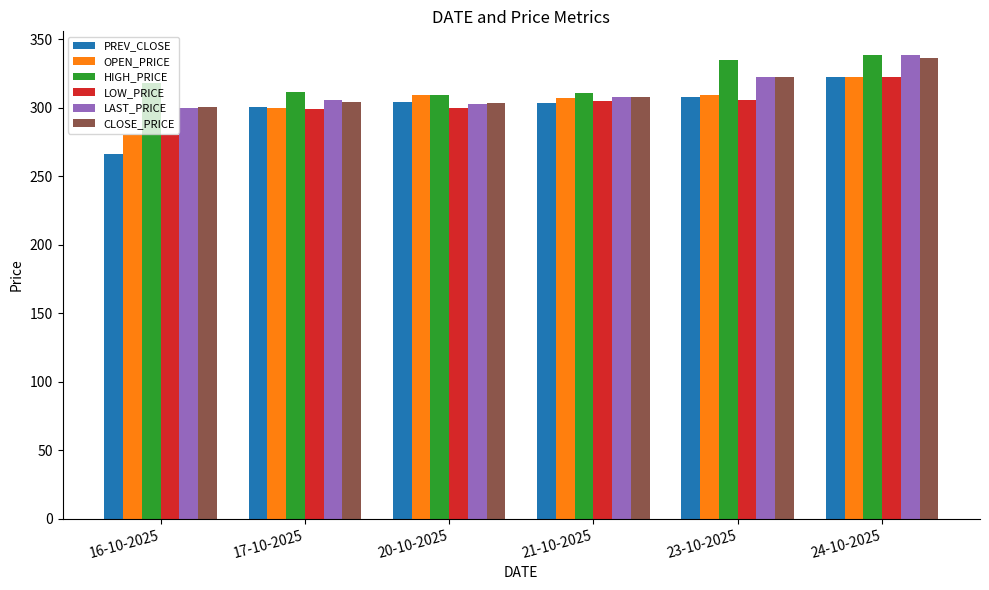

What is the total value across all series at 23-10-2025?

1903.9